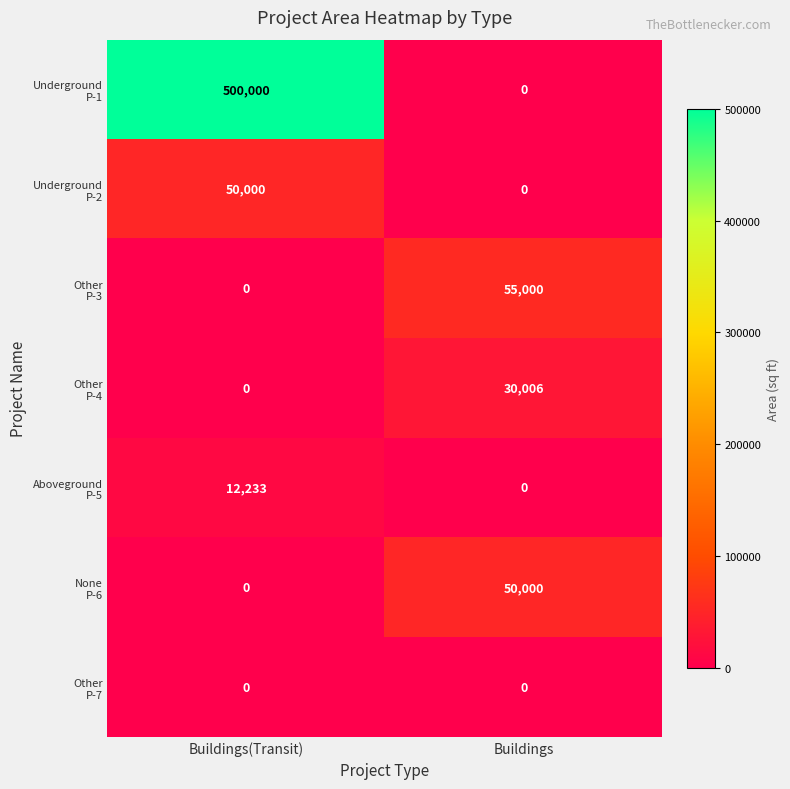

Which category has the highest value across all series?

Buildings(Transit)